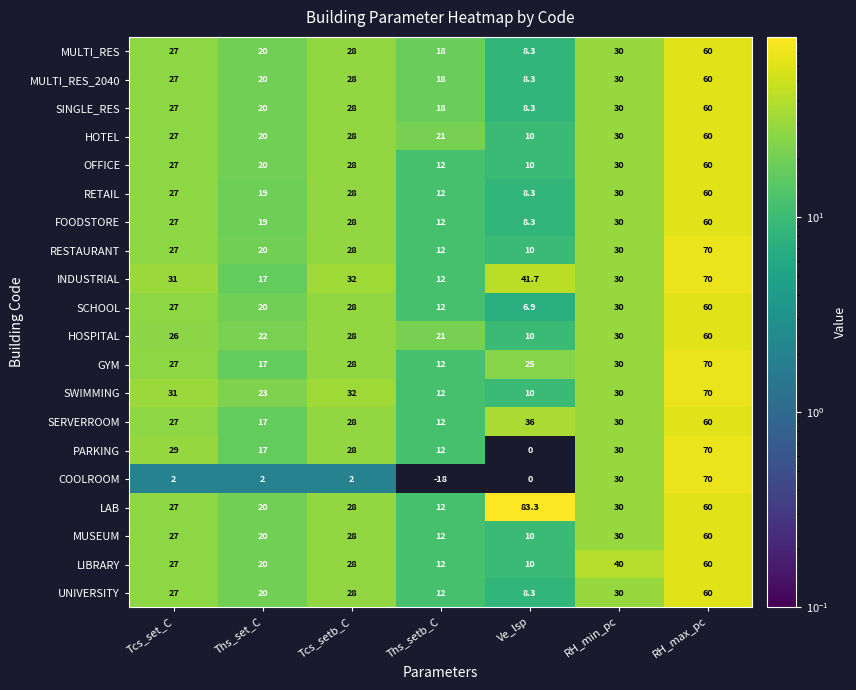

Which series has the widest spread of values?

COOLROOM